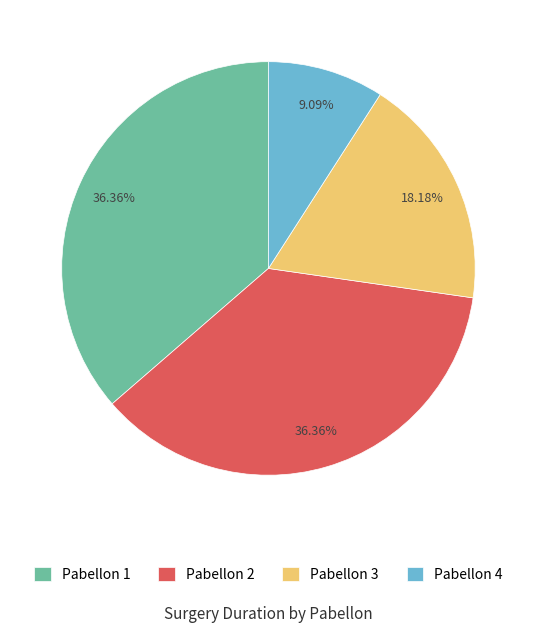

What percentage is the Pabellon 2 slice, to the nearest percent?

36%